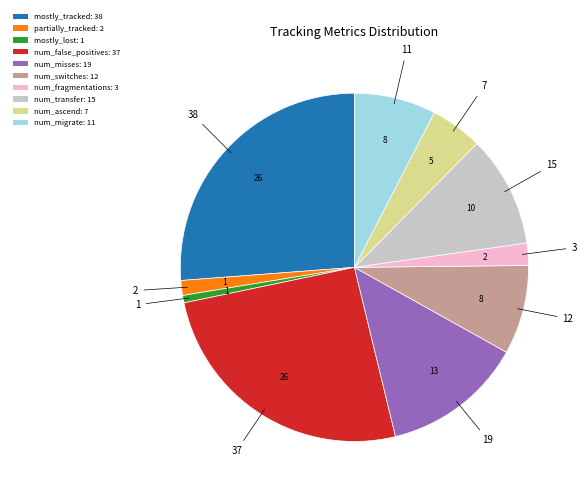

Which has a higher value, num_misses or num_switches?

num_misses